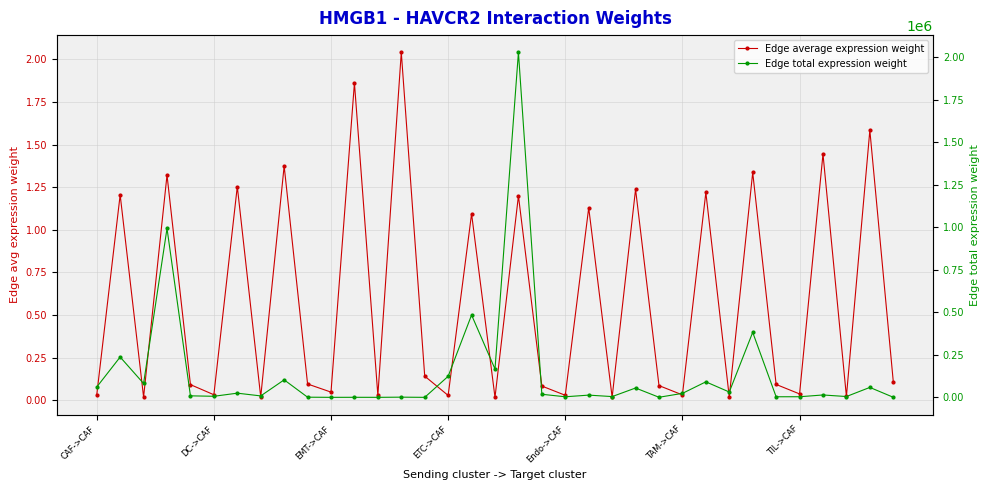

Rank the series by their average value, from highest to lowest.

Edge total expression weight, Edge average expression weight